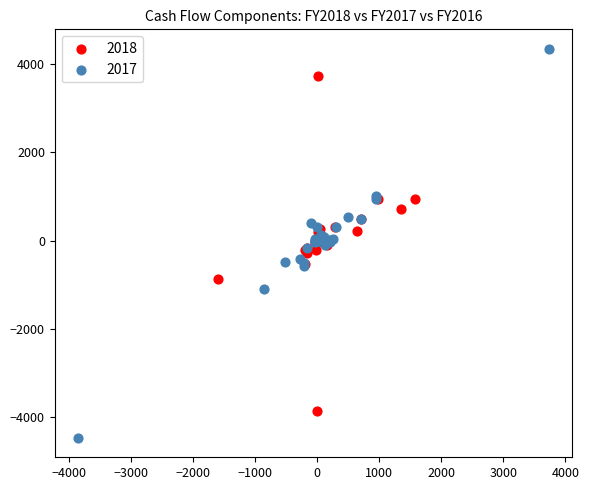

Which series reaches the minimum Y coordinate?

2017